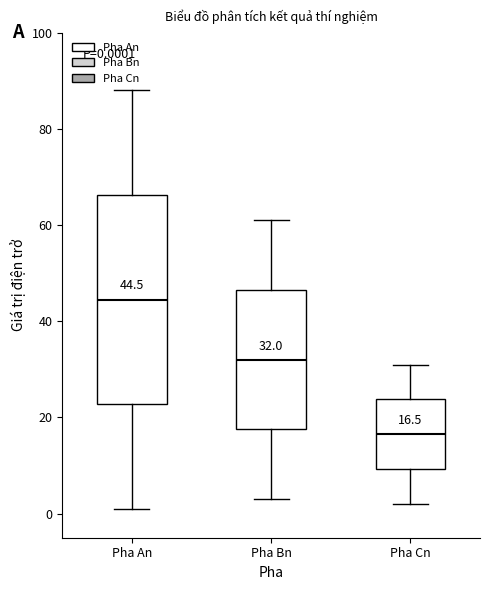

Which box has the lowest median line?

Pha Cn